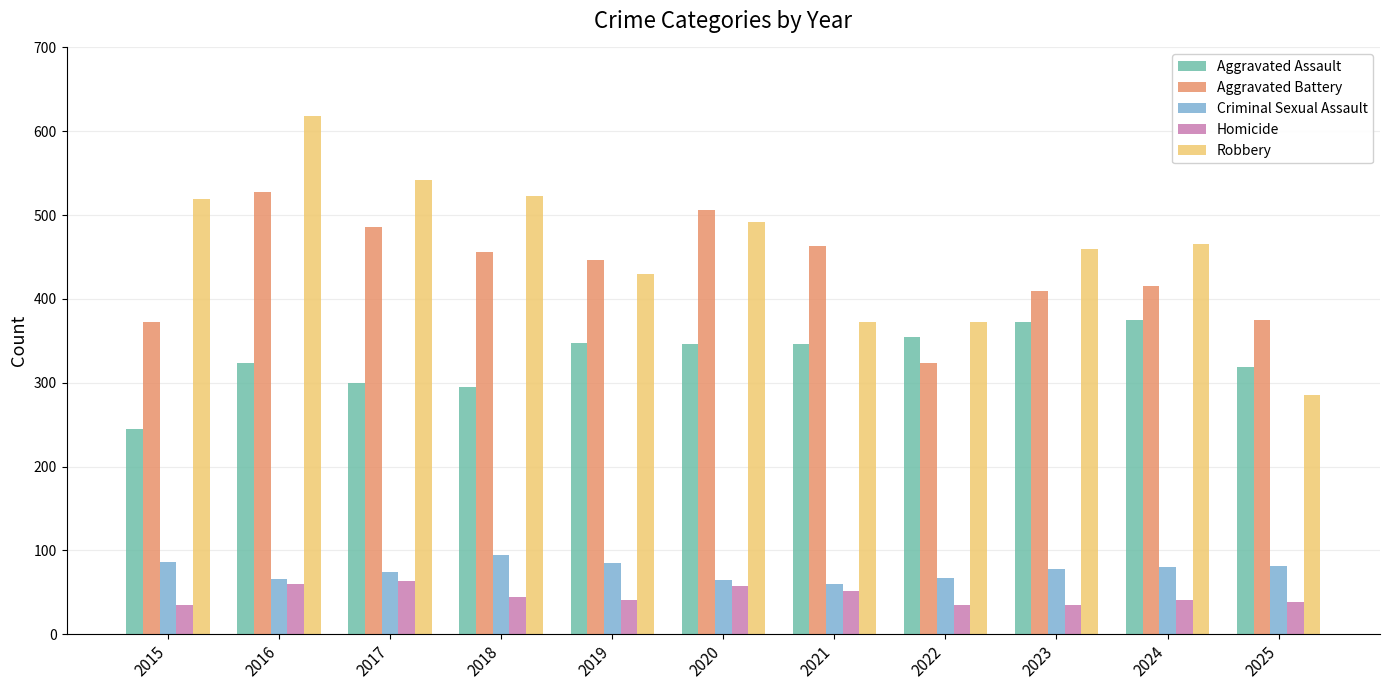

The value of Homicide at 2020 is 58. True or false?

True